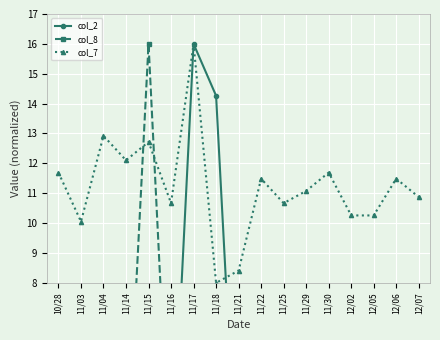

What are all the series names shown in the legend?

col_2, col_8, col_7